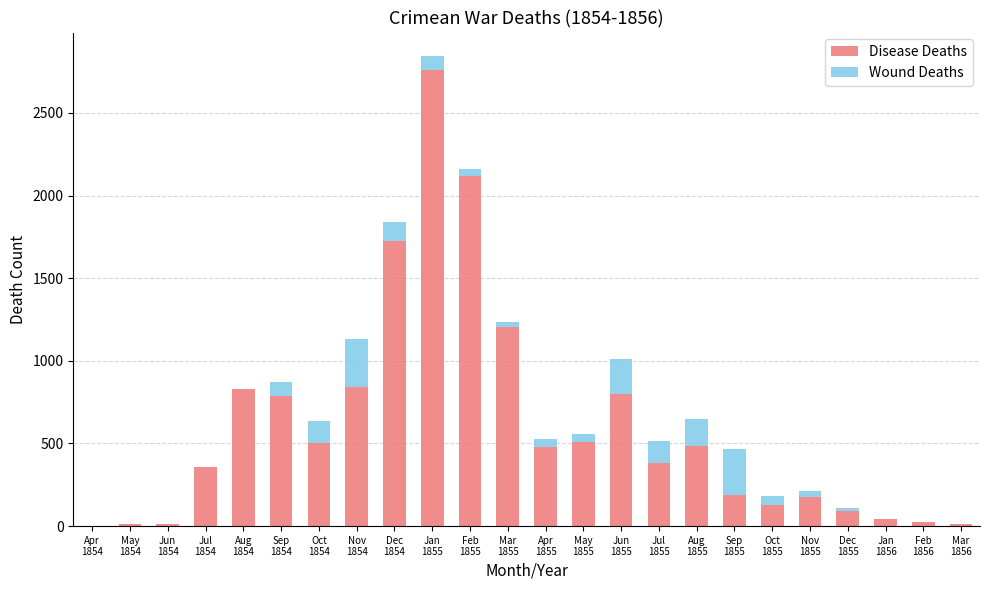

What is the sum of all Disease Deaths values?

14476